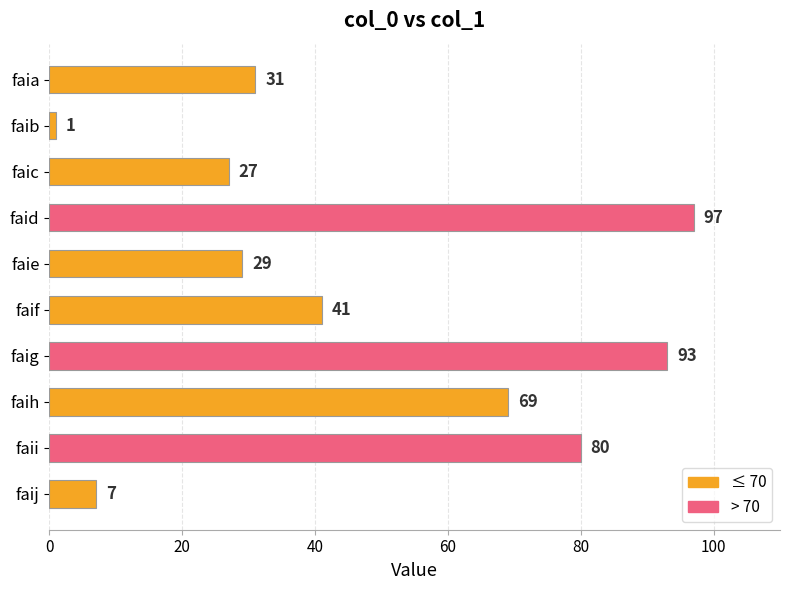

At which category does the chart reach its peak across all series?

faid